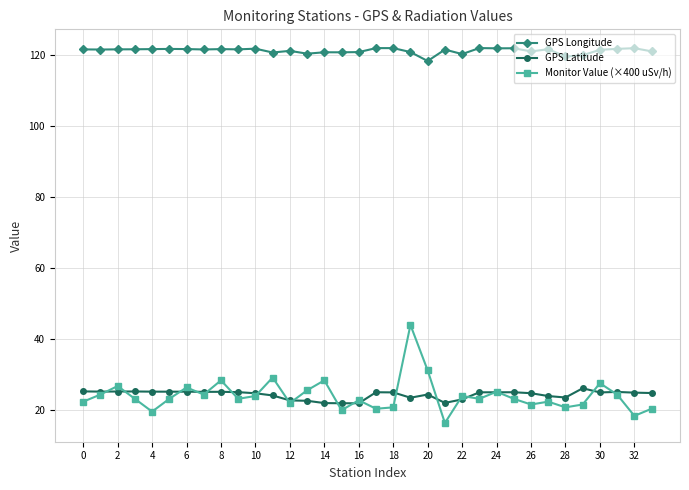

What is the value of the GPS Longitude point at the 4th from the left?

121.6